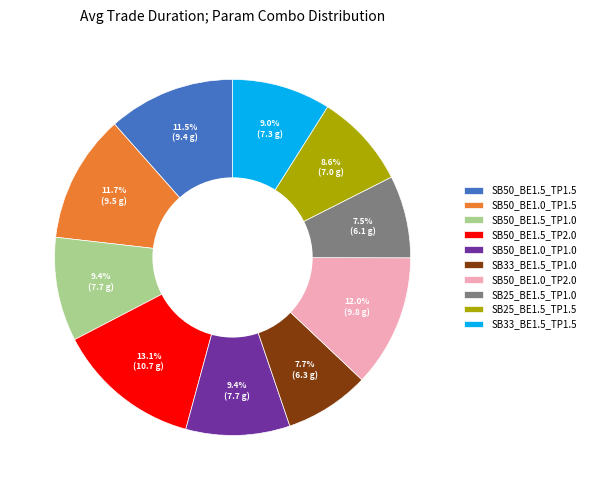

Which slice is the largest?

SB50_BE1.5_TP2.0